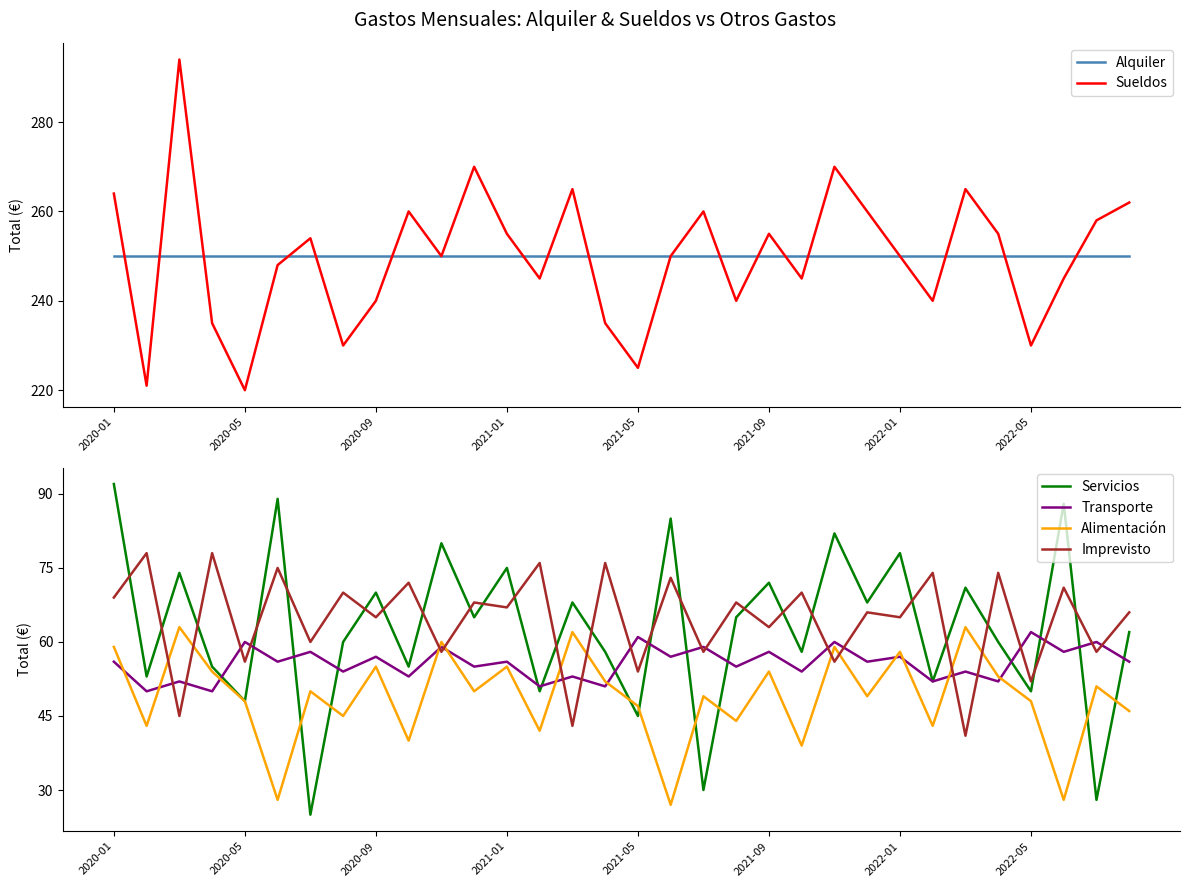

Does the chart display data point markers on the line(s)?

No